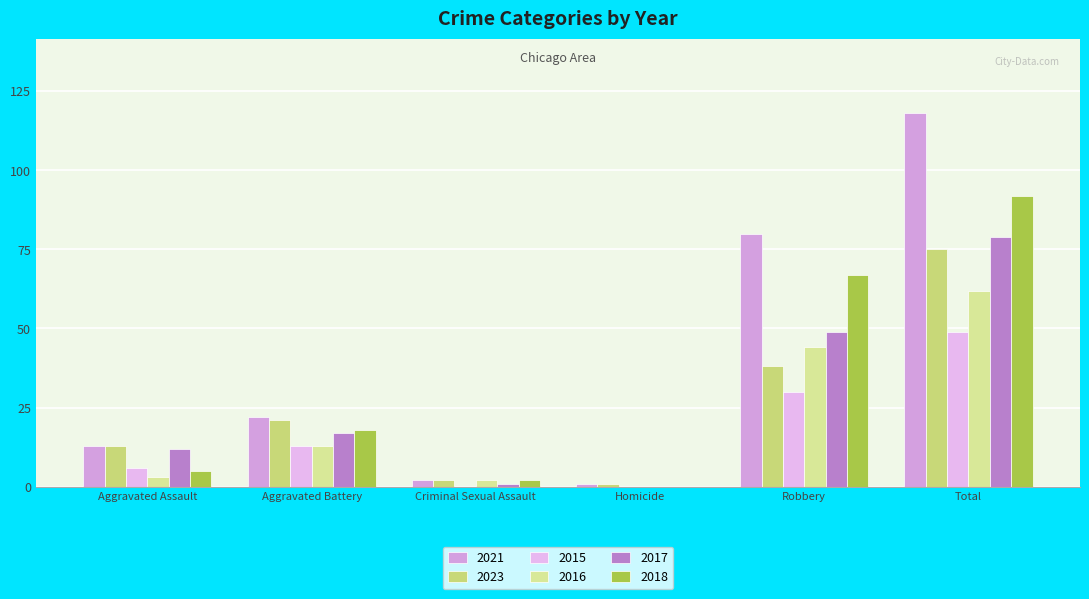

What is the difference between the 2023 values at Total and Criminal Sexual Assault?

73